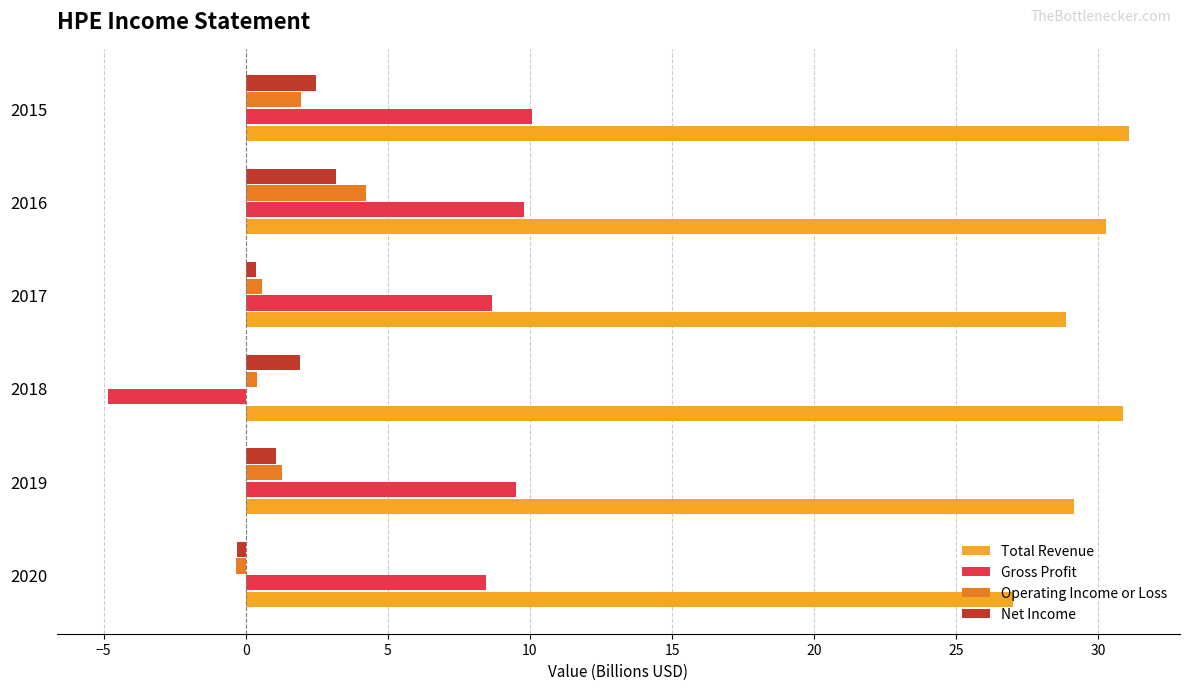

Which label corresponds to the smallest value in the chart?

2018